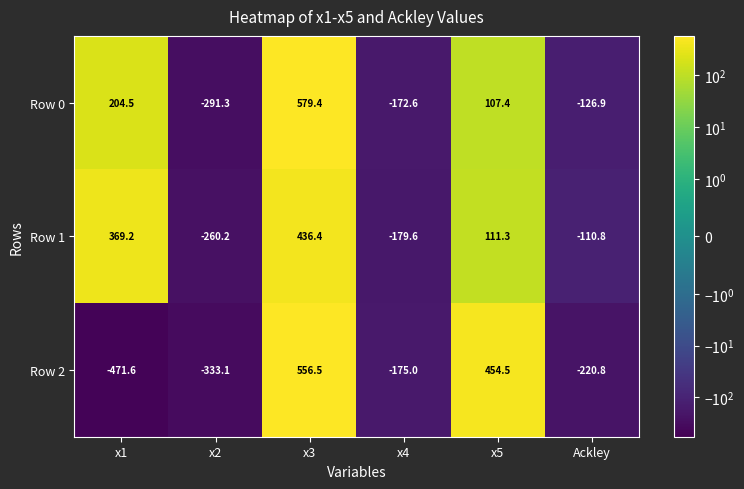

What is the difference between the second highest and minimum values in the Row 2 series?

926.1